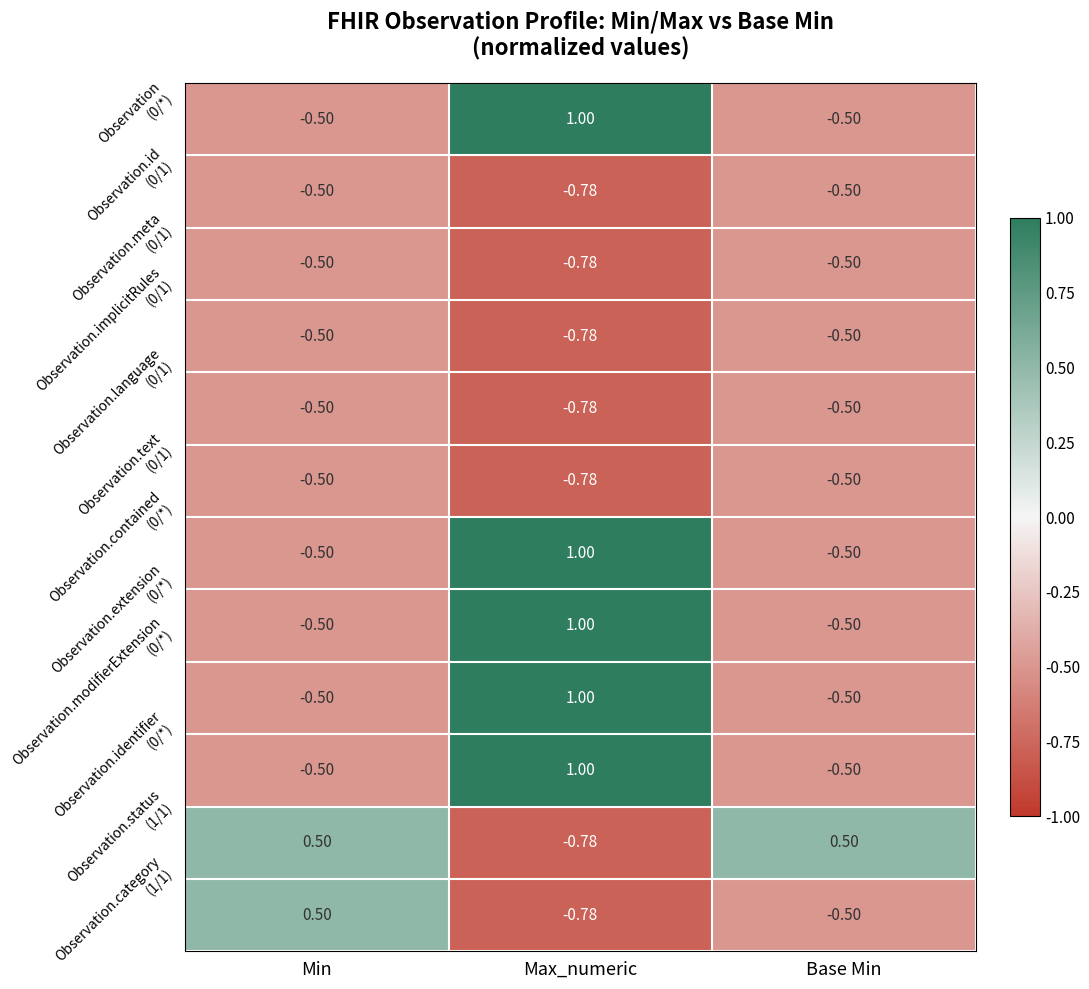

Which label corresponds to the smallest value in the chart?

Max_numeric